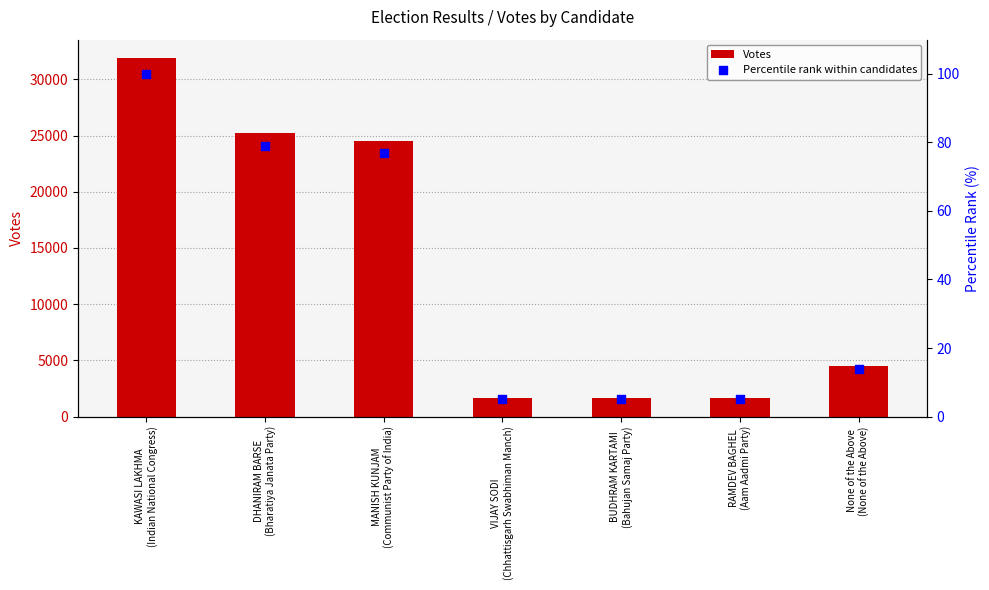

What is the total value across all series at KAWASI LAKHMA
(Indian National Congress)?

32033.0